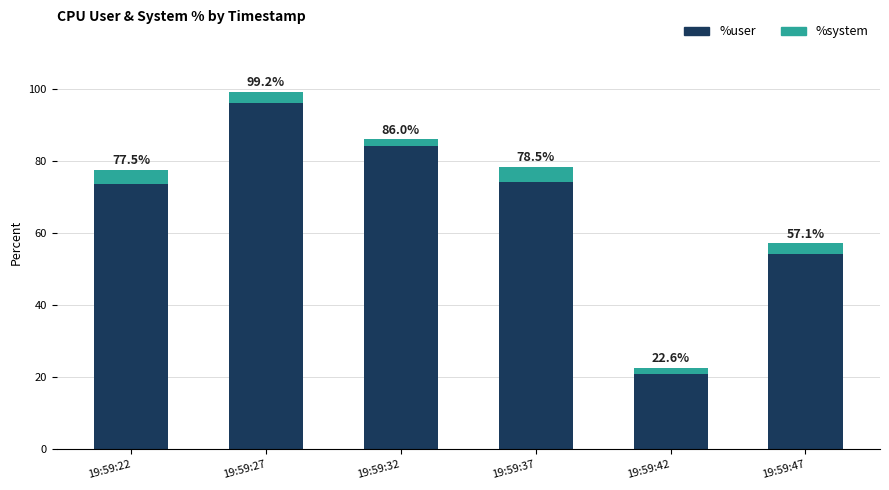

What are all the series names shown in the legend?

%user, %system